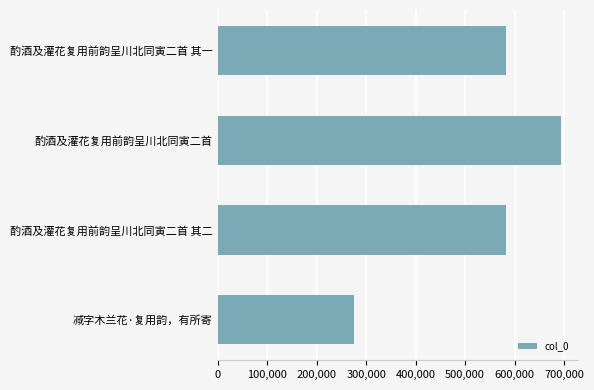

Which has a higher value, 酌酒及灌花复用前韵呈川北同寅二首 其二 or 减字木兰花·复用韵，有所寄?

酌酒及灌花复用前韵呈川北同寅二首 其二